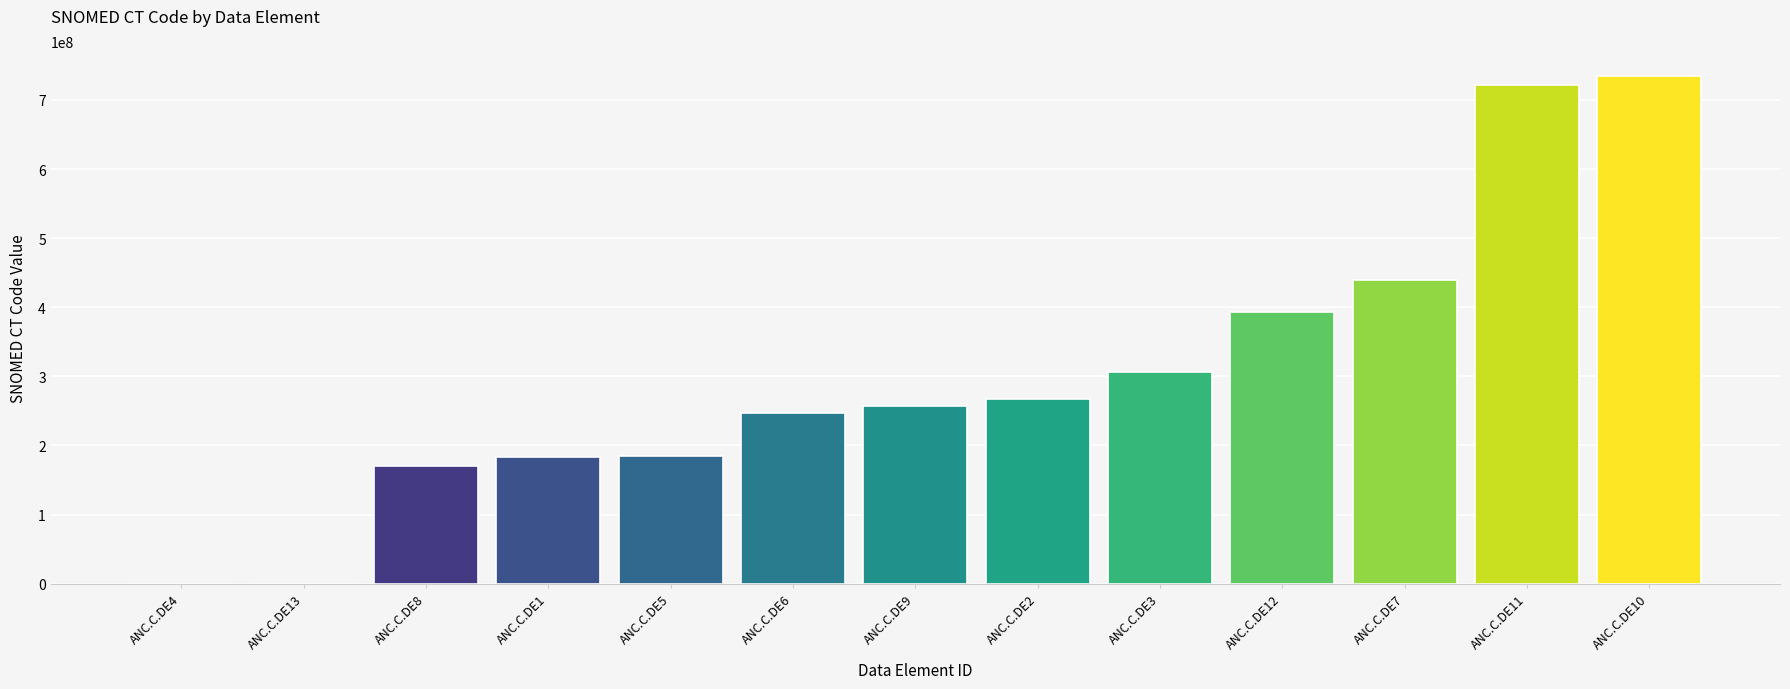

At which label is the value closest to 367002503?

ANC.C.DE12